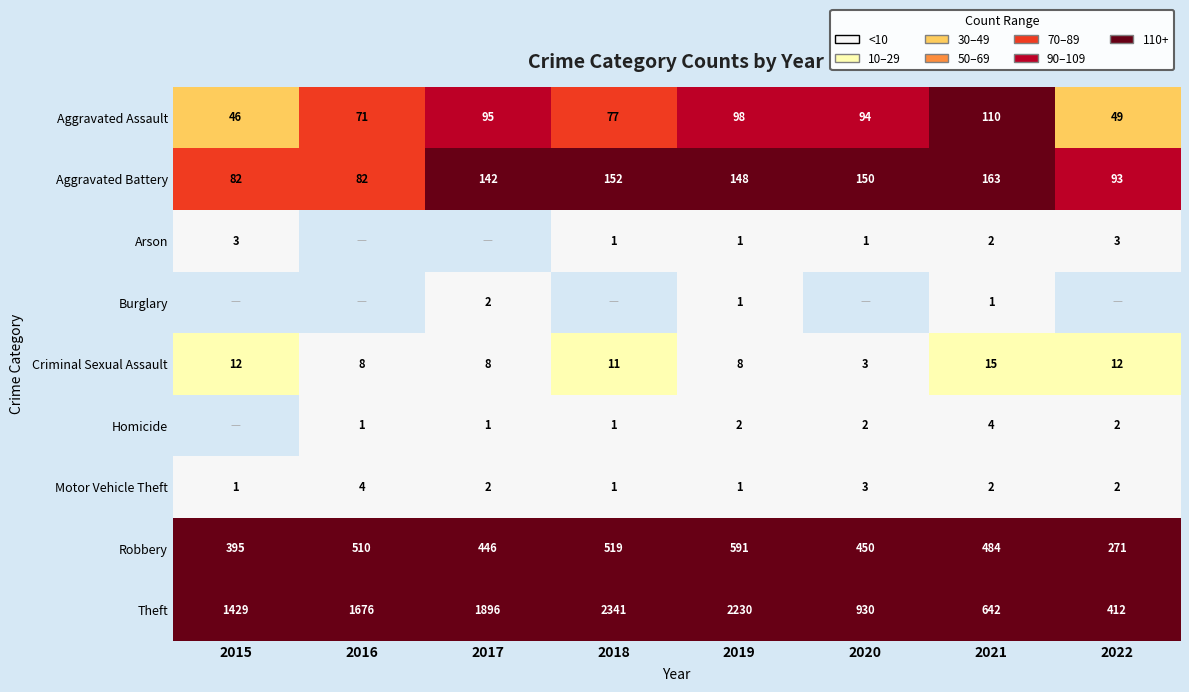

True or false: Arson has a value of 1 at 2021.

False